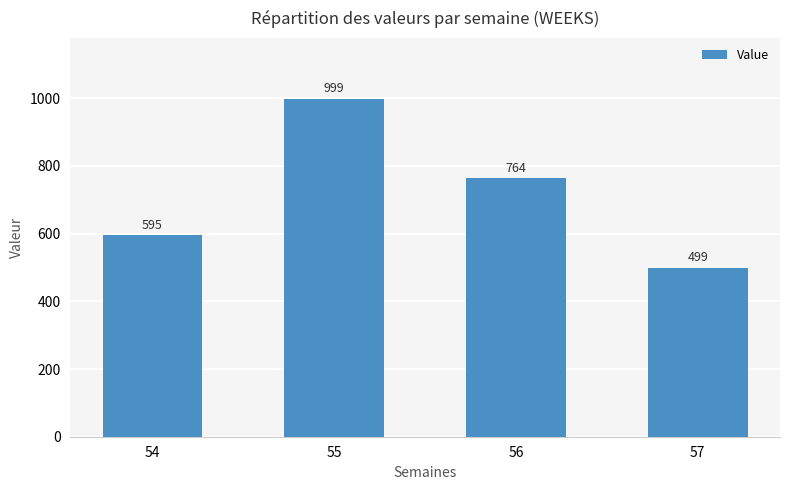

What is the value of the 4th bar from the left?

499.3